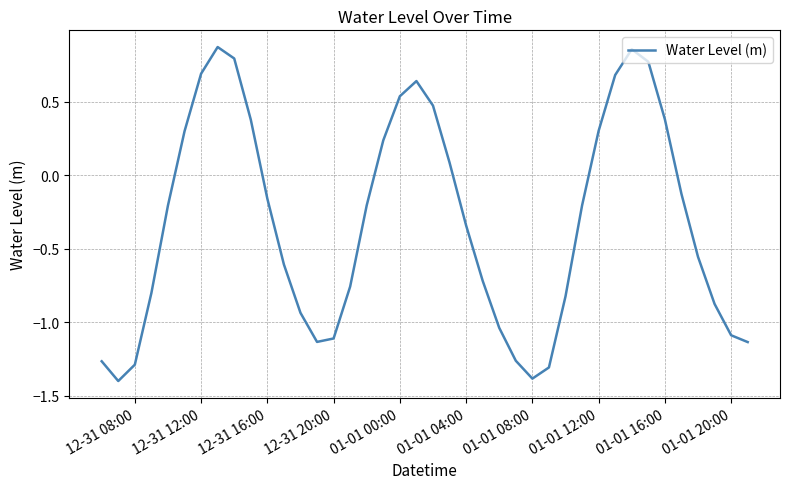

What is the smallest value displayed?

-1.4